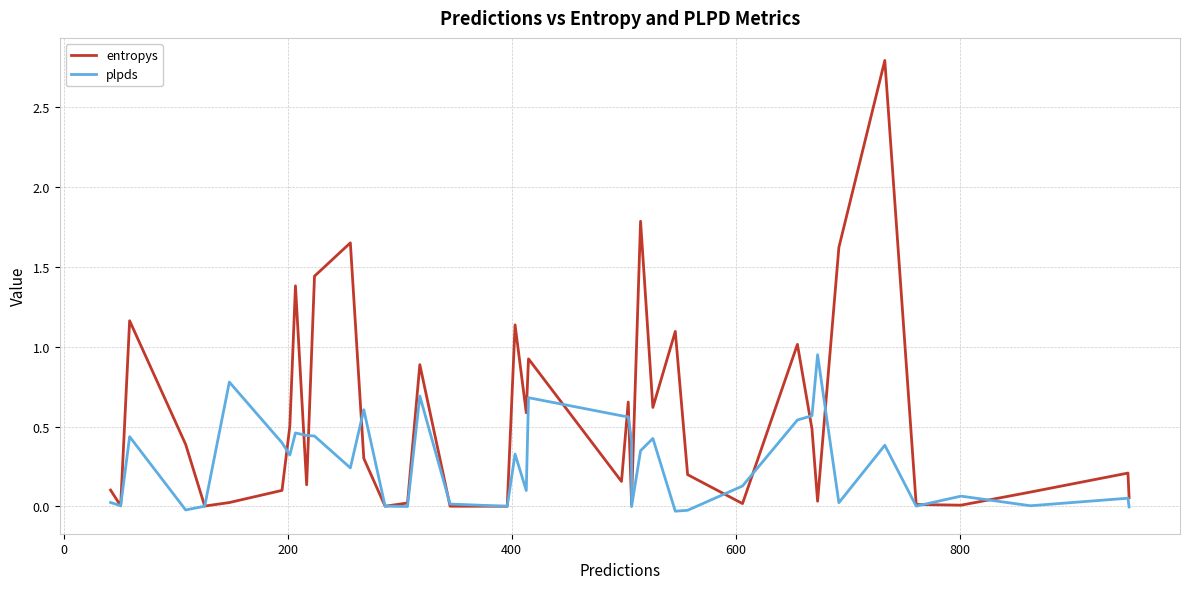

True or false: plpds has a value of 0.1 at 29.

False